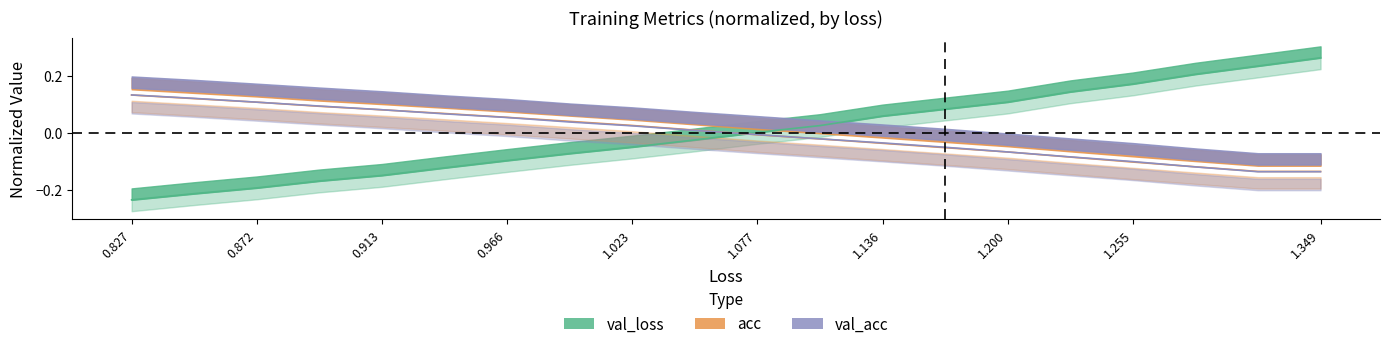

The value of val_loss at 1.136 is -0.0. True or false?

False